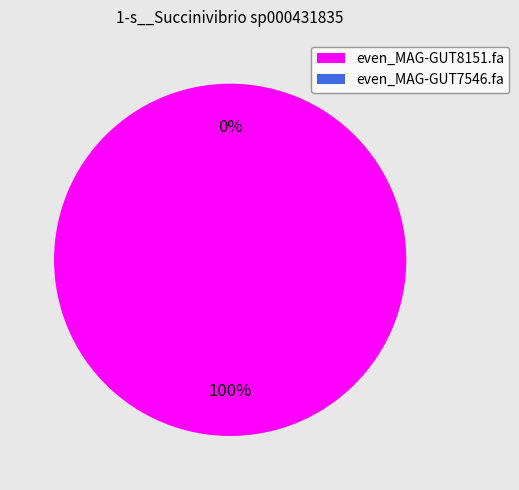

What is the total percentage of even_MAG-GUT7546.fa and even_MAG-GUT8151.fa?

100.0%